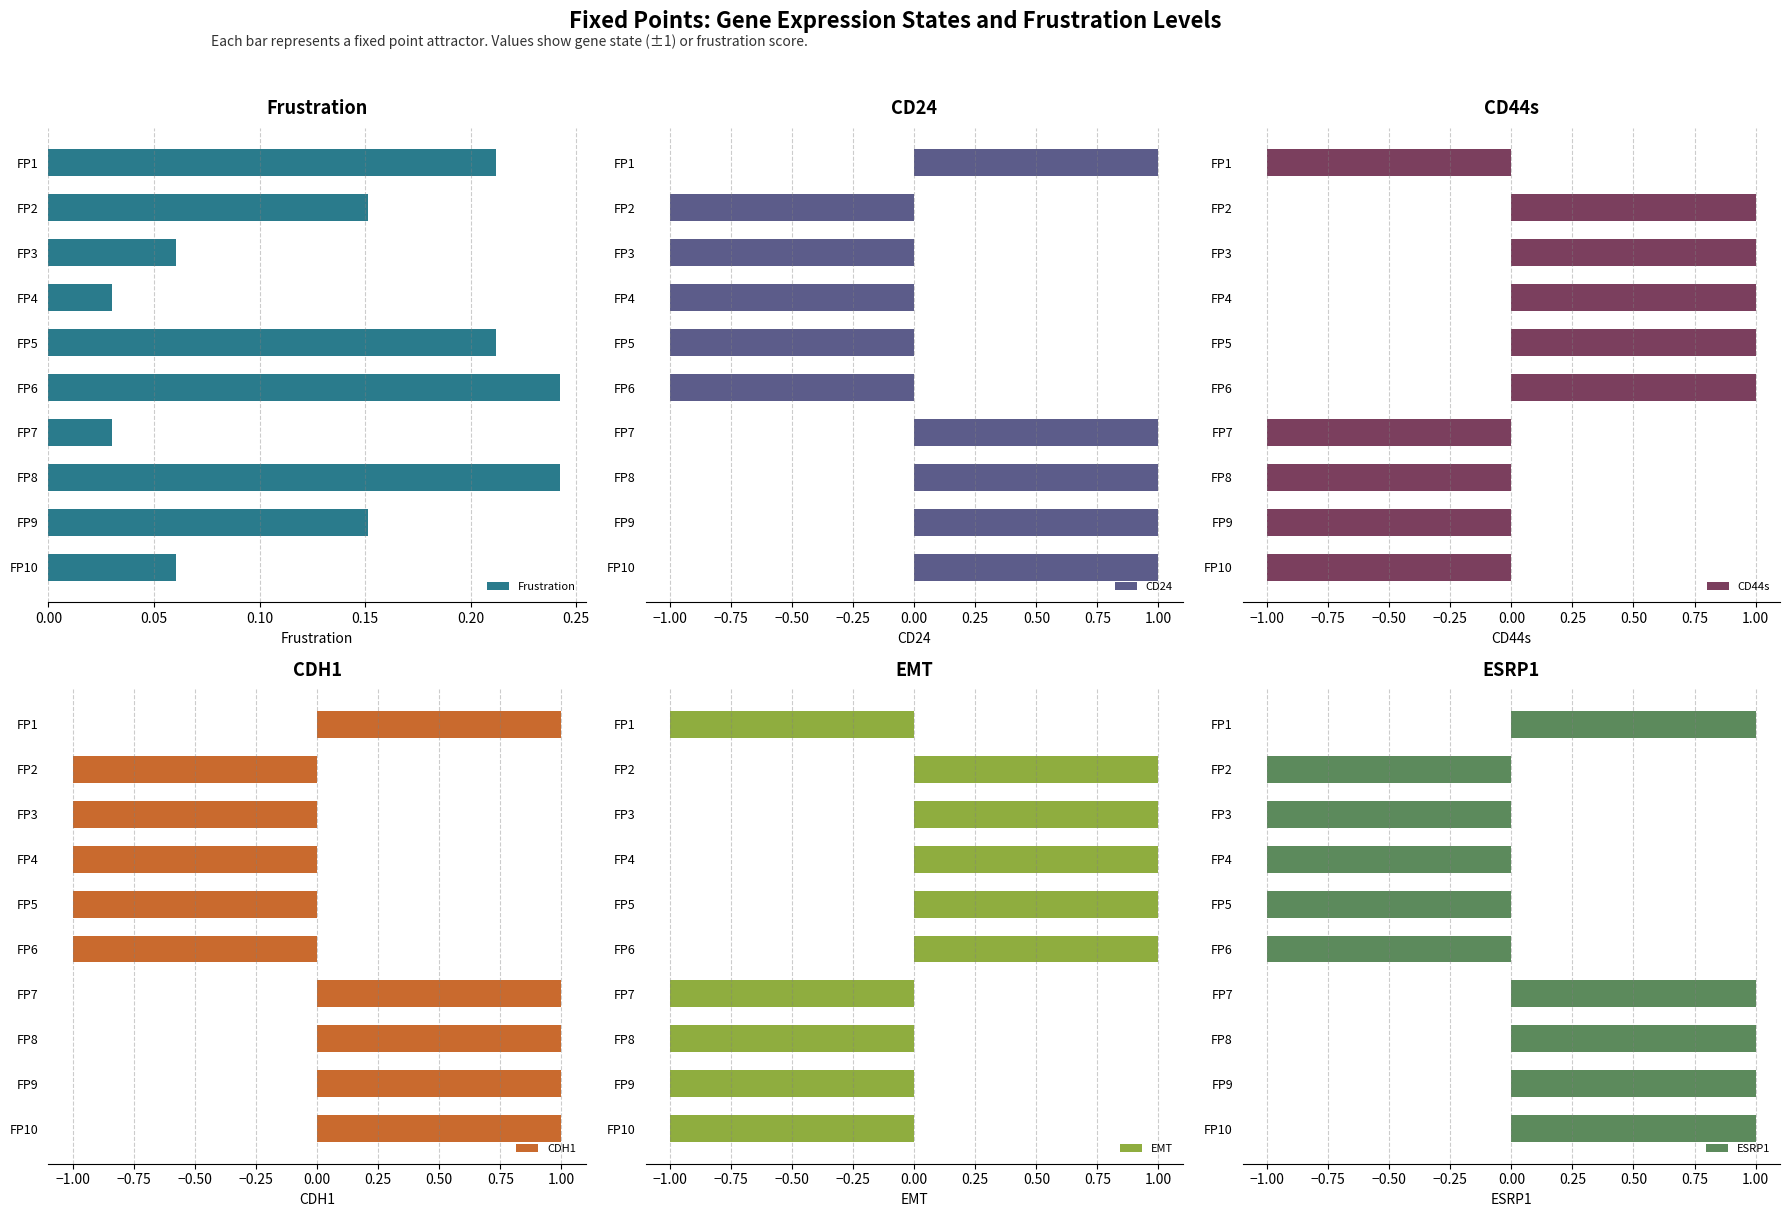

Count the Frustration values in the range 0 to 1.

10